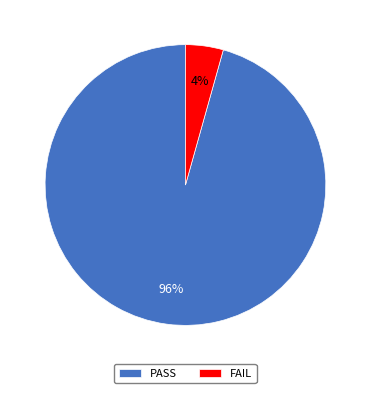

Between FAIL and PASS, which is larger?

PASS